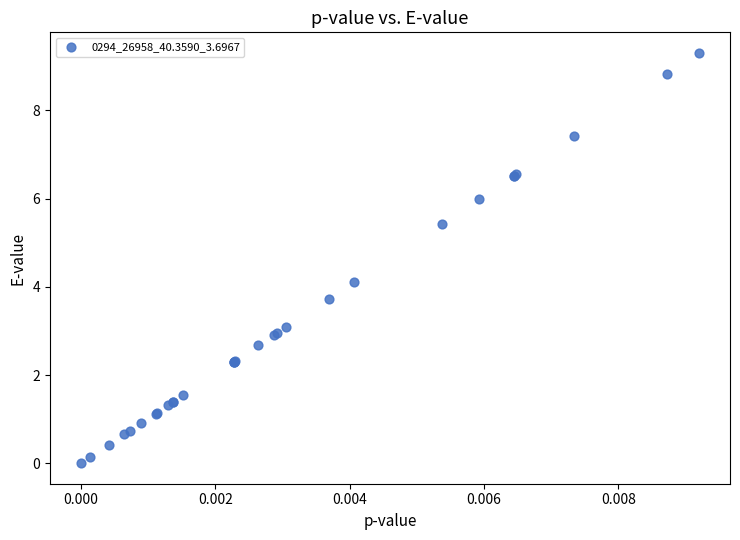

What Y value in the scatter plot is closest to 4?

4.1